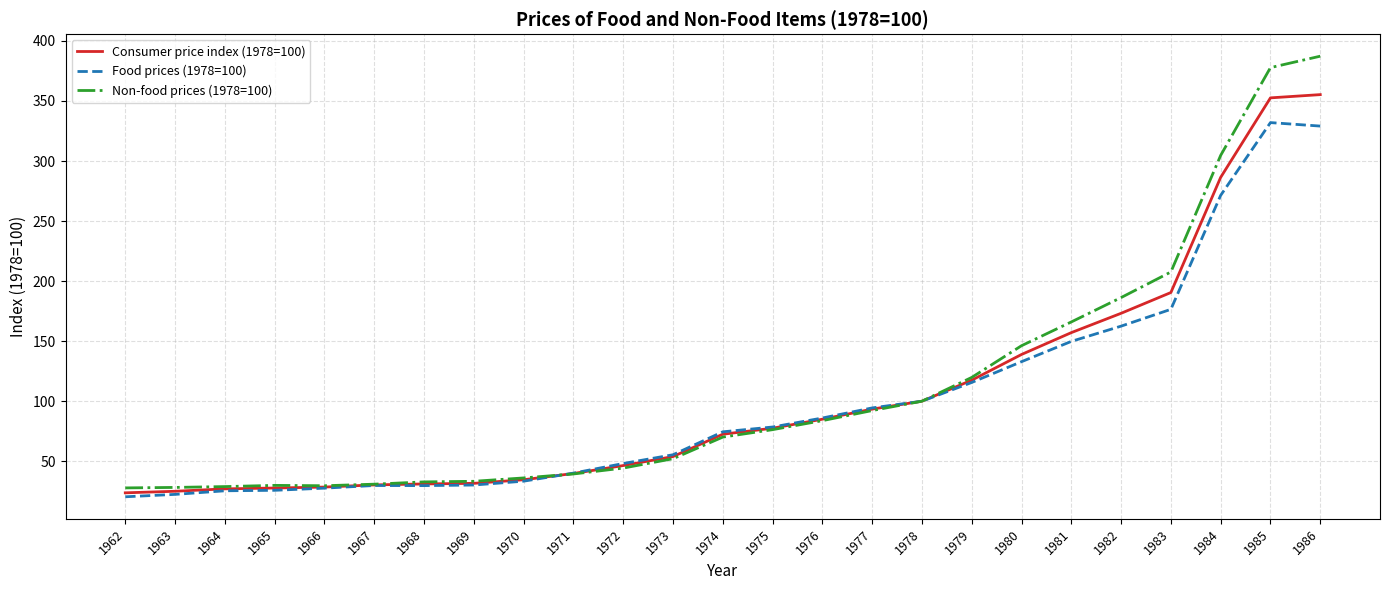

Does the chart display data point markers on the line(s)?

No